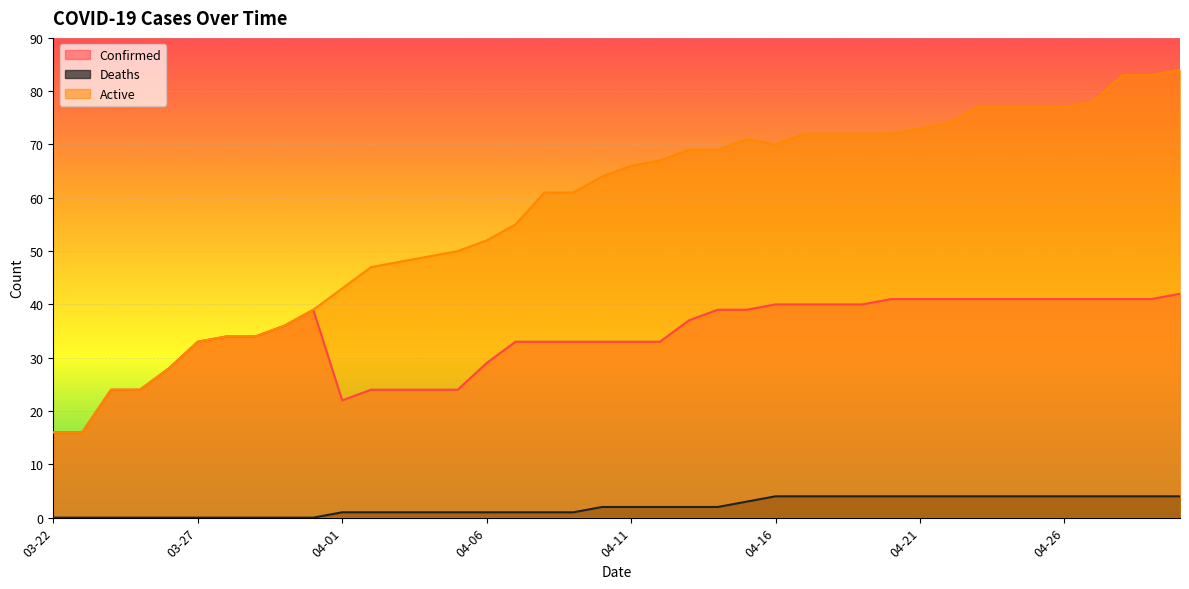

True or false: Confirmed has more than 1 points higher than both neighbors.

False